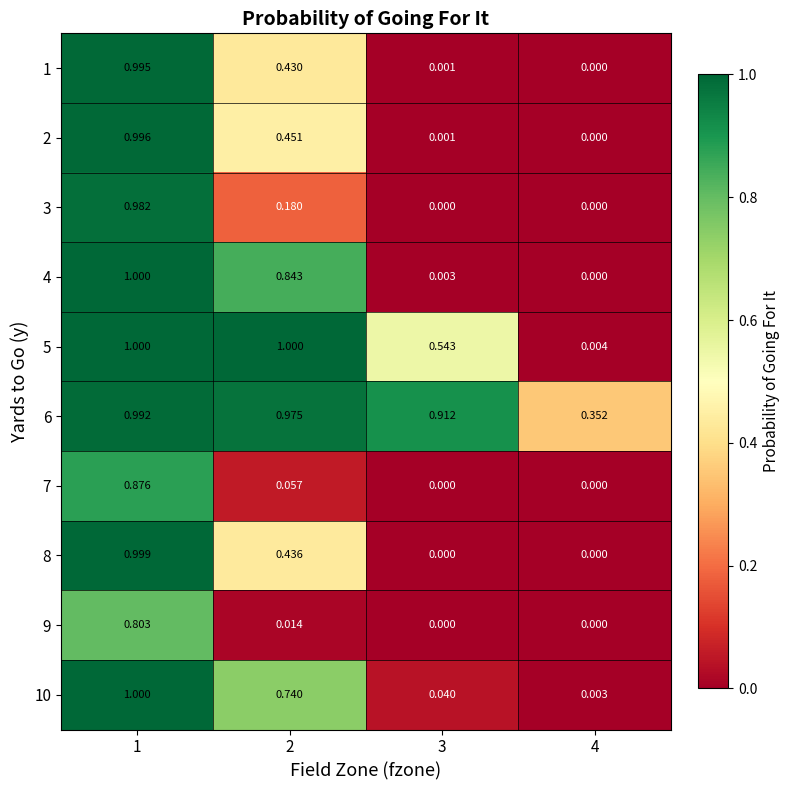

Is the value of 7 at 2 greater than the value of 10 at 2?

No